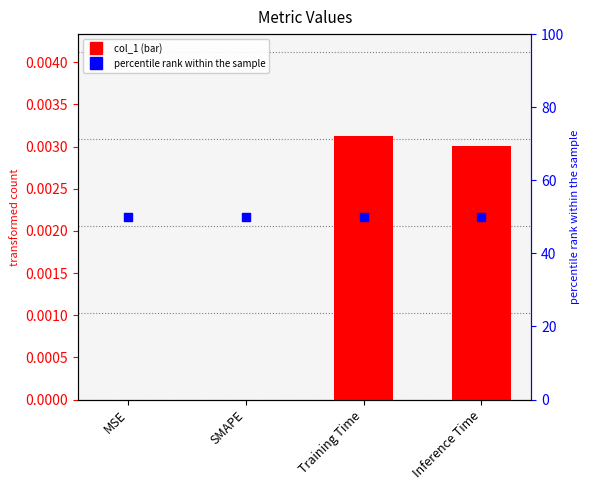

What are all the series names shown in the legend?

col_1, percentile rank within the sample